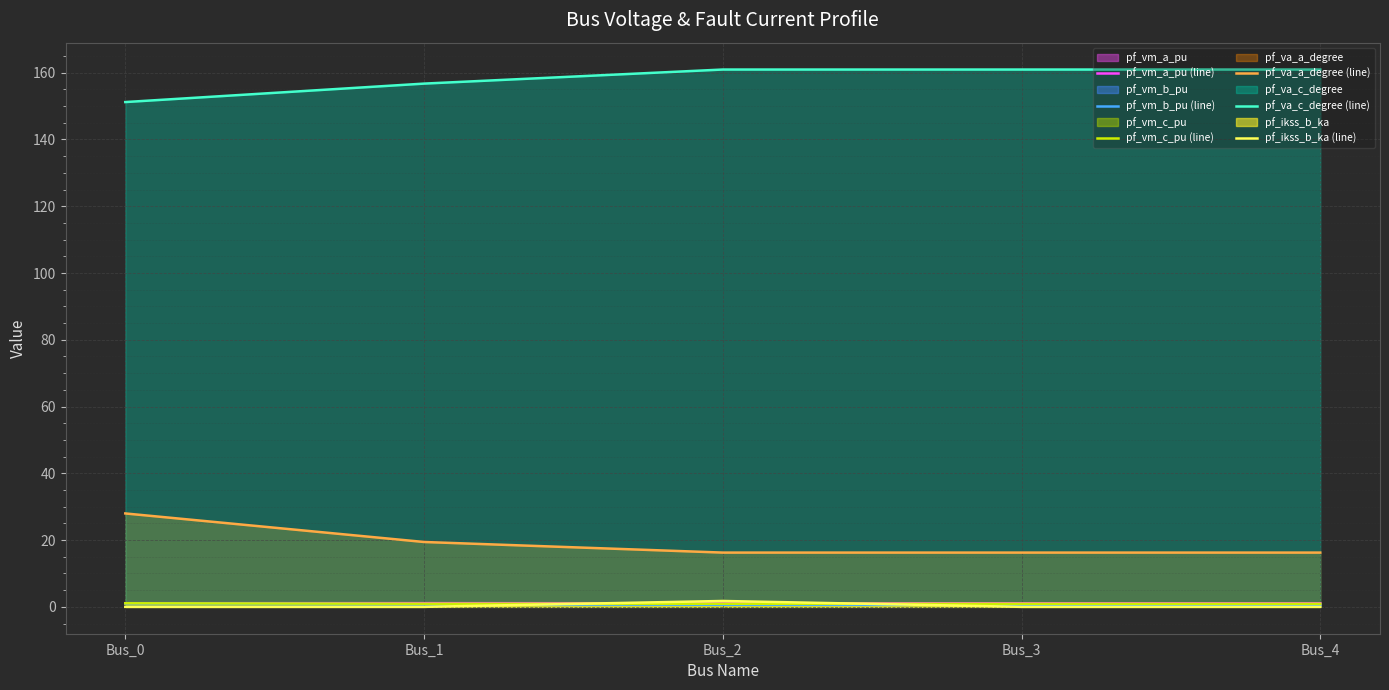

At Bus_0, list the series in order from smallest to largest.

pf_ikss_b_ka (line), pf_vm_b_pu (line), pf_vm_c_pu (line), pf_vm_a_pu (line), pf_va_a_degree (line), pf_va_c_degree (line)